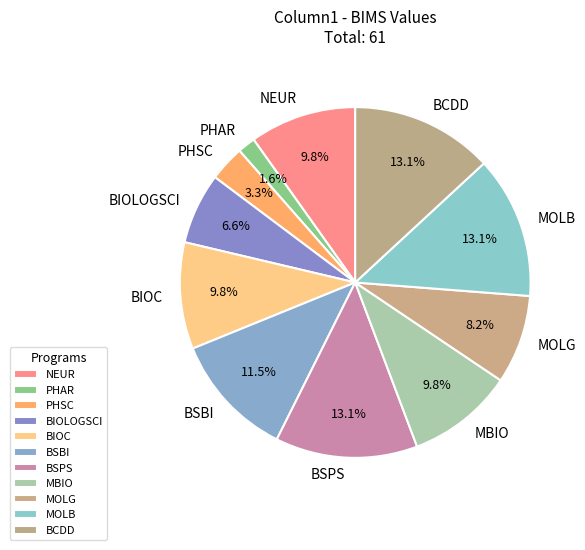

What is the ratio of the value at PHSC to the value at BCDD?

0.3